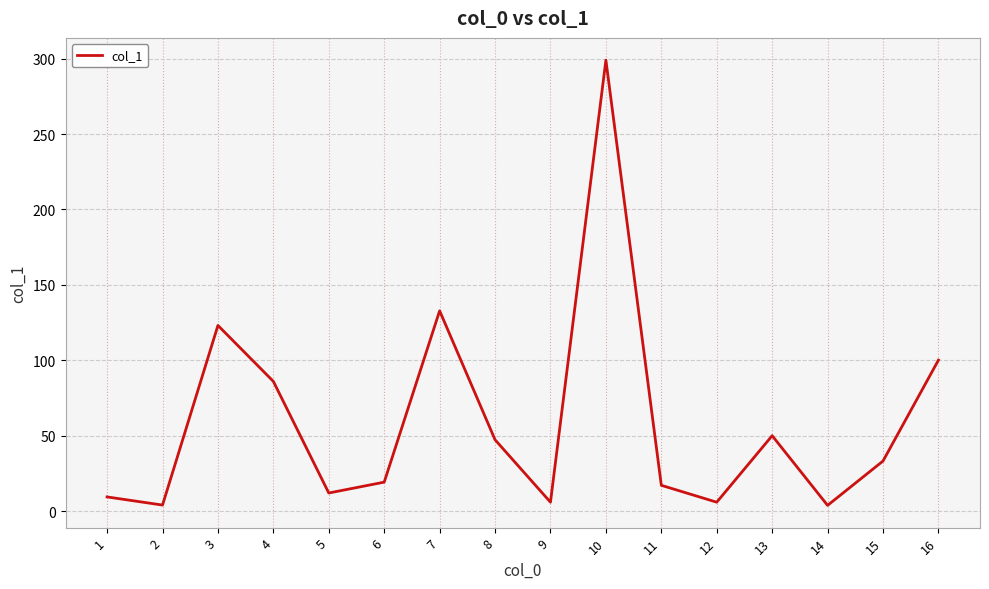

True or false: the data shows 19.2 at 6.

True